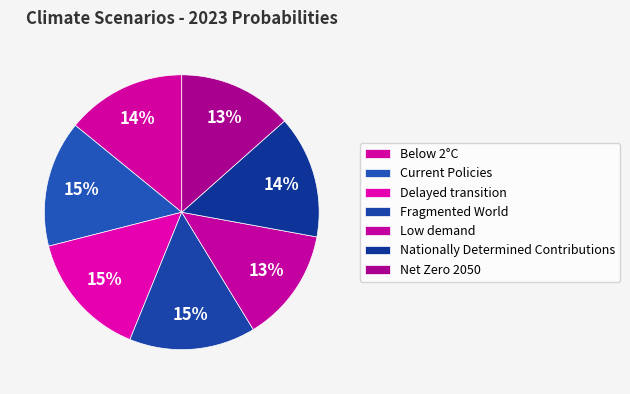

Is it true that Below 2°C is 27% of the pie?

False